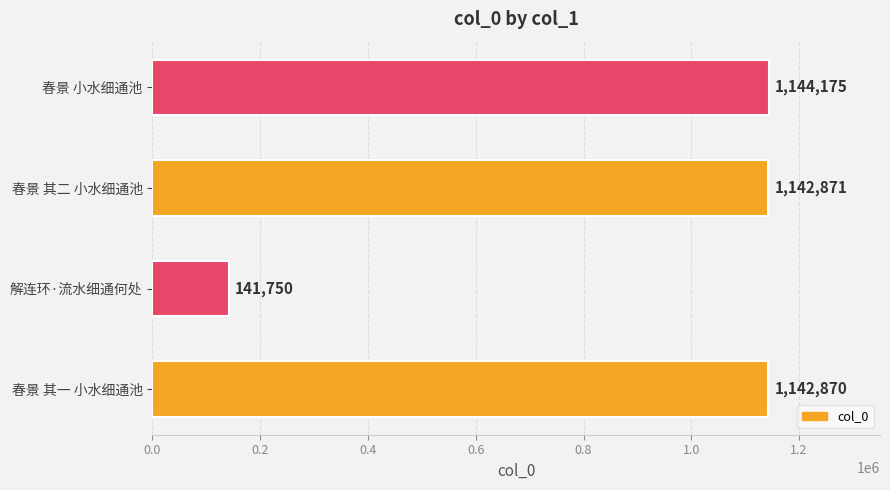

True or false: the data shows 1593812 at 春景 其一 小水细通池.

False